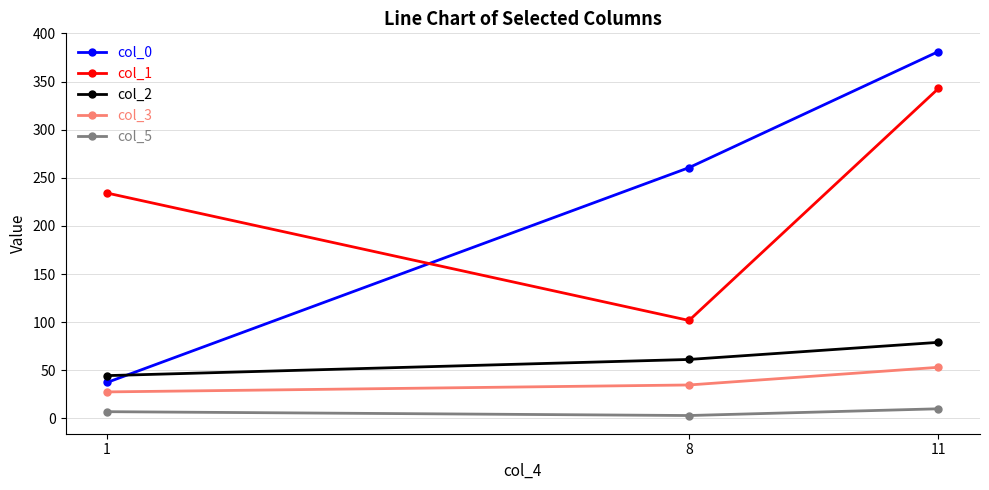

List the series in order of their peak value, highest first.

col_0, col_1, col_2, col_3, col_5